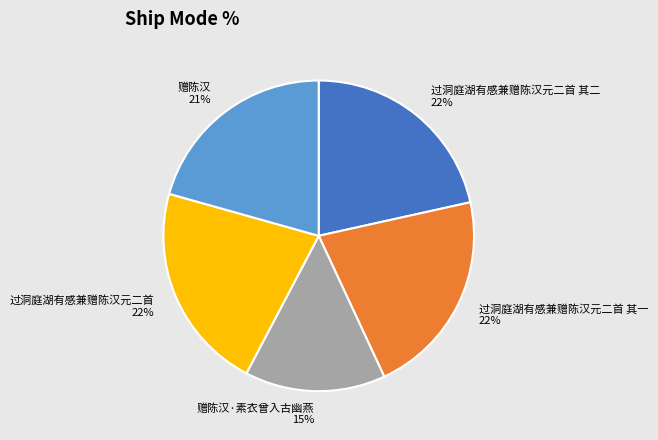

Between 赠陈汉·素衣曾入古幽燕 and 过洞庭湖有感兼赠陈汉元二首 其二, which is larger?

过洞庭湖有感兼赠陈汉元二首 其二